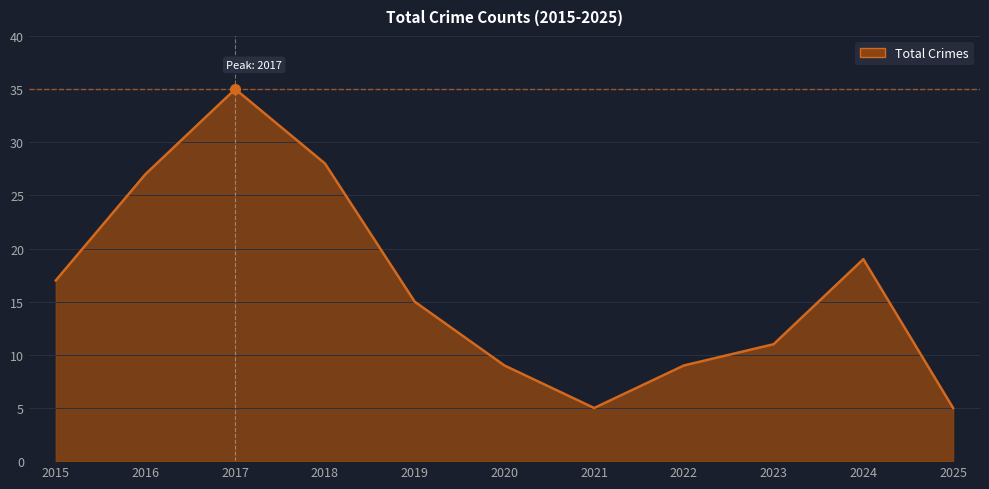

True or false: the data shows 3 at 2021.

False